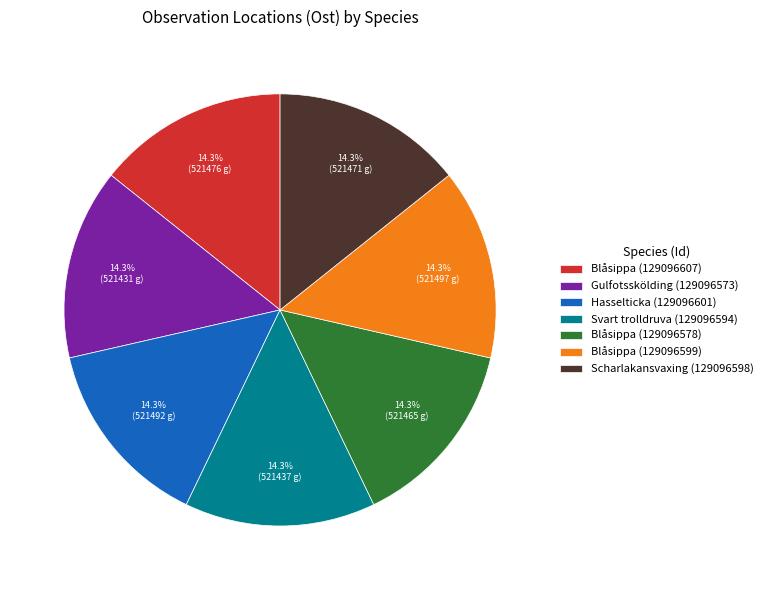

Is the sum of Blåsippa (129096599) and Gulfotsskölding (129096573) greater than half?

No